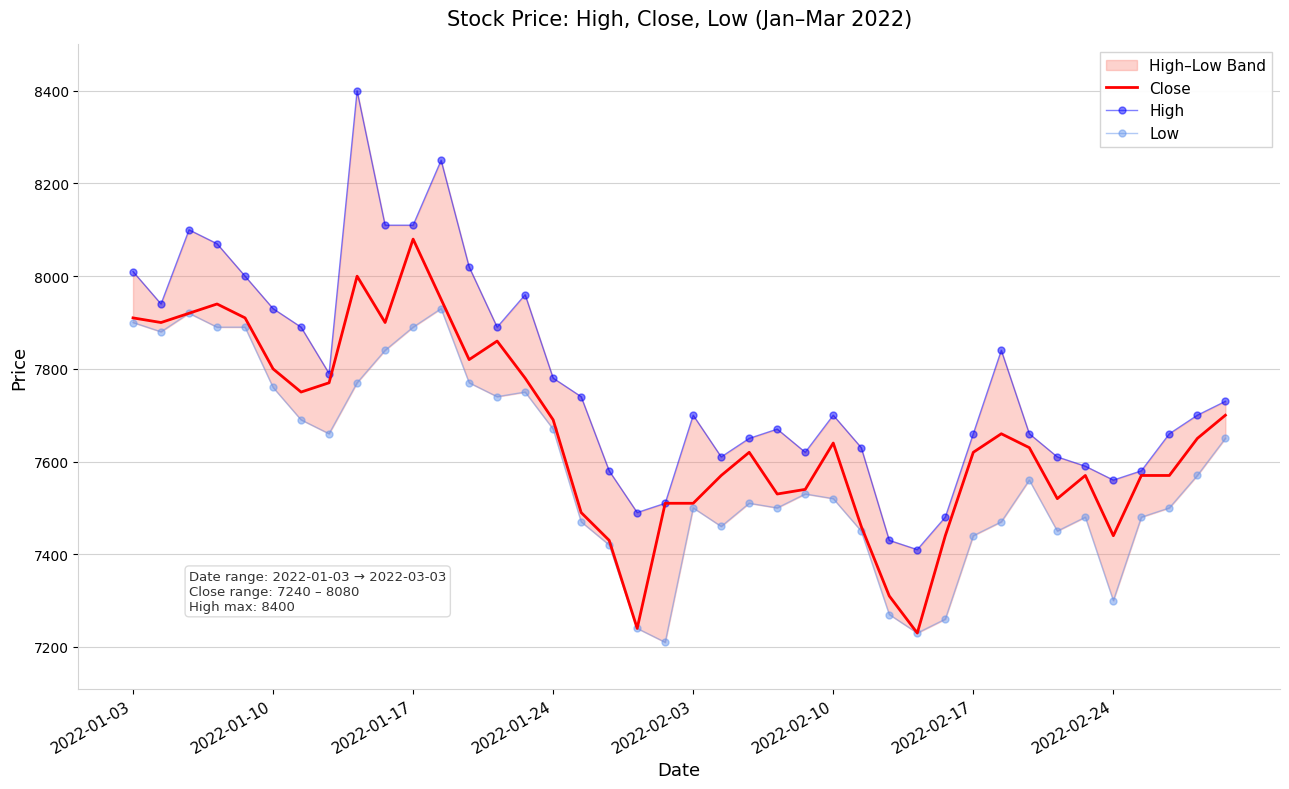

True or false: Low and Close intersect in this chart.

False